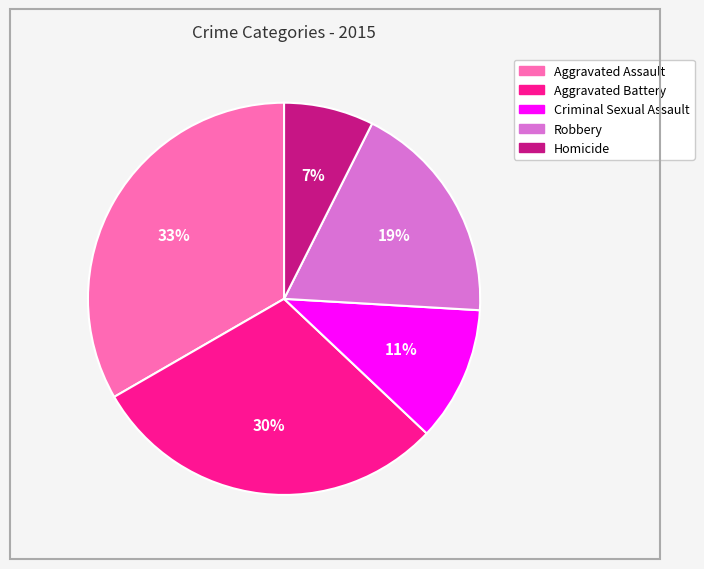

Count the number of slices in the pie.

5